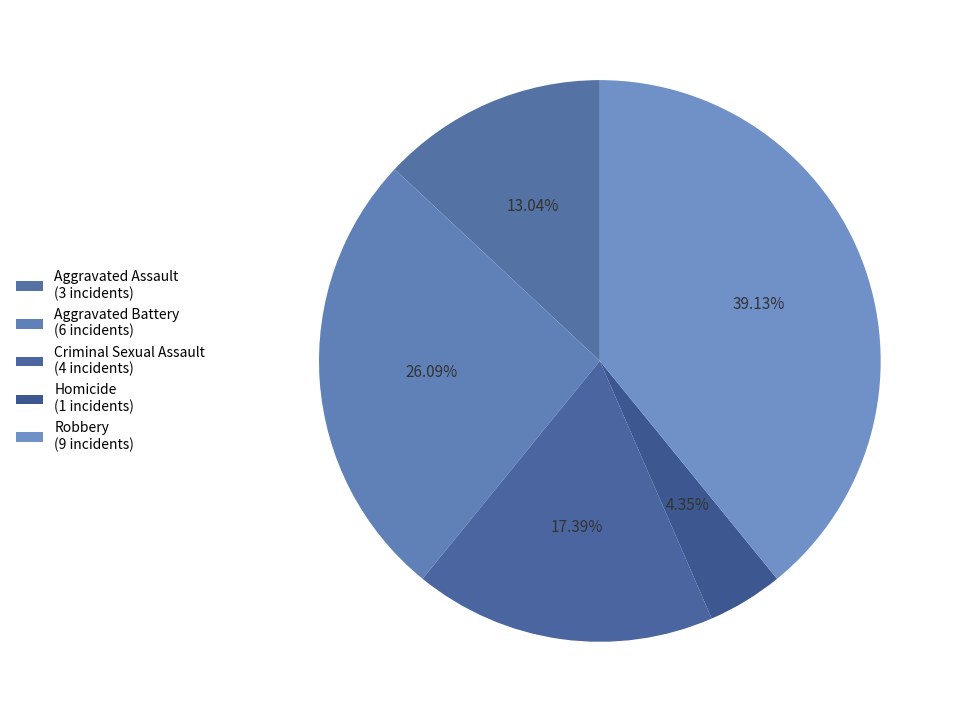

How many segments does this pie chart have?

5